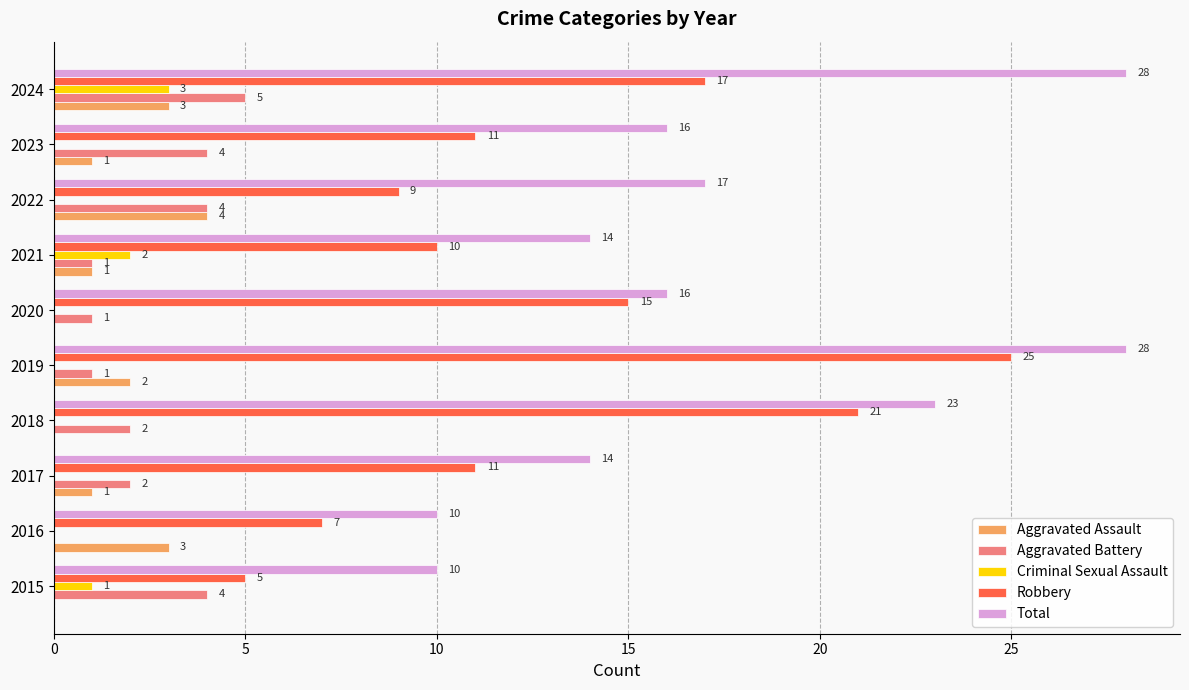

Which category has the highest value in the Criminal Sexual Assault series?

2024